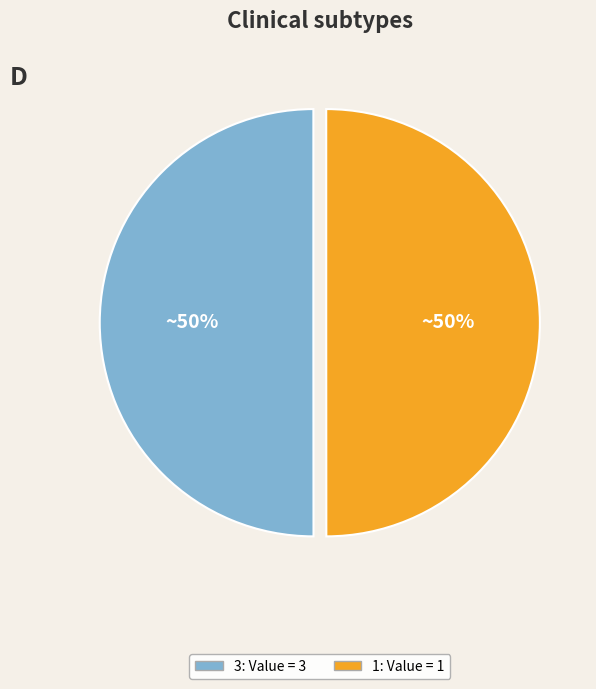

Approximately how many times larger is the value at 3 compared to 1?

1.0